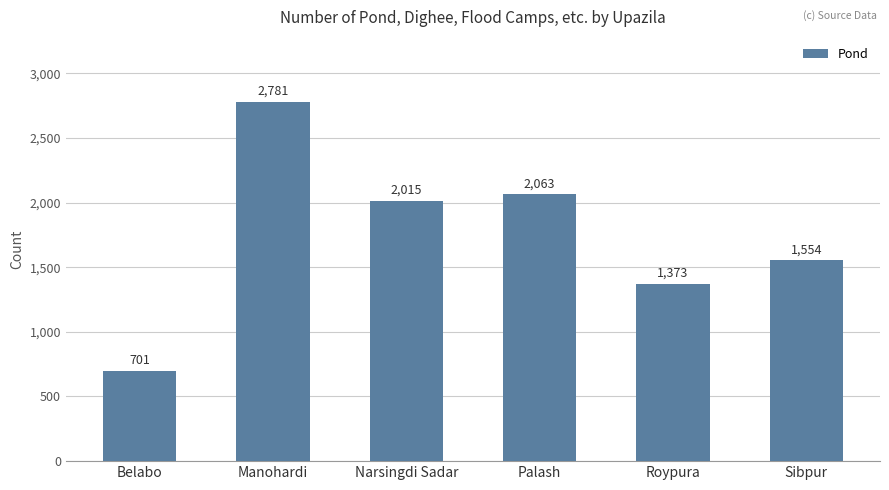

Approximately how many times larger is the value at Narsingdi Sadar compared to Roypura?

1.5